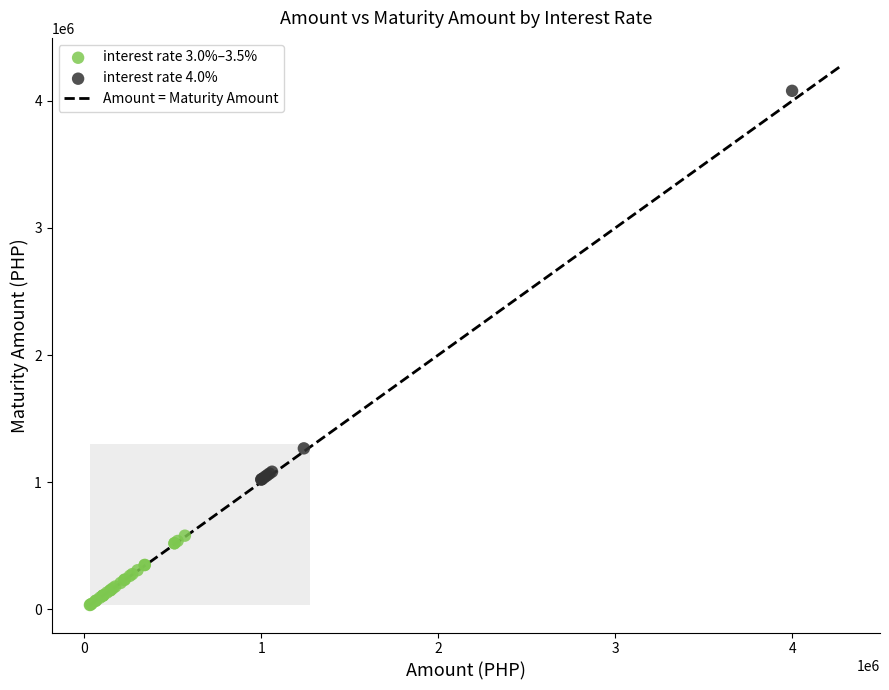

Which series has the largest Y range (max minus min)?

interest rate 4.0%